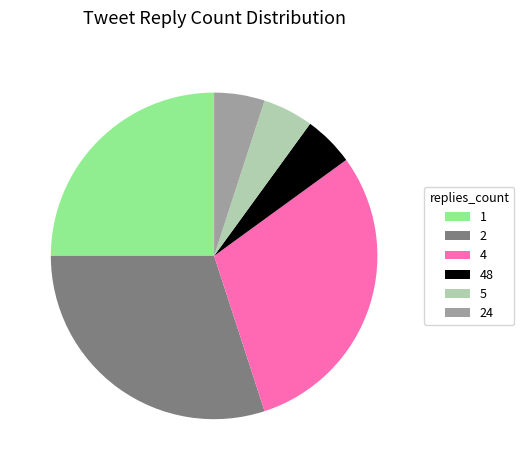

Approximately how many times larger is the value at 24 compared to 5?

1.0